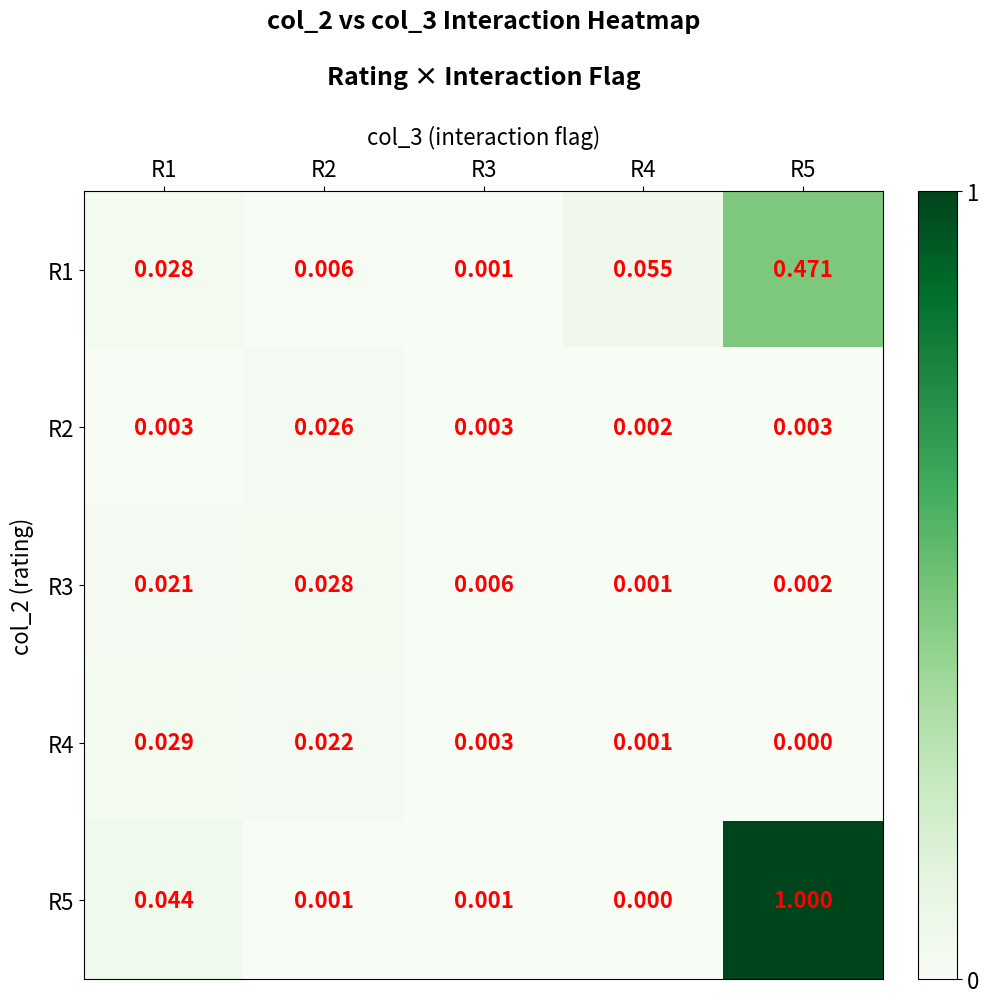

Is the value of R1 at R5 greater than the value of R4 at R5?

Yes